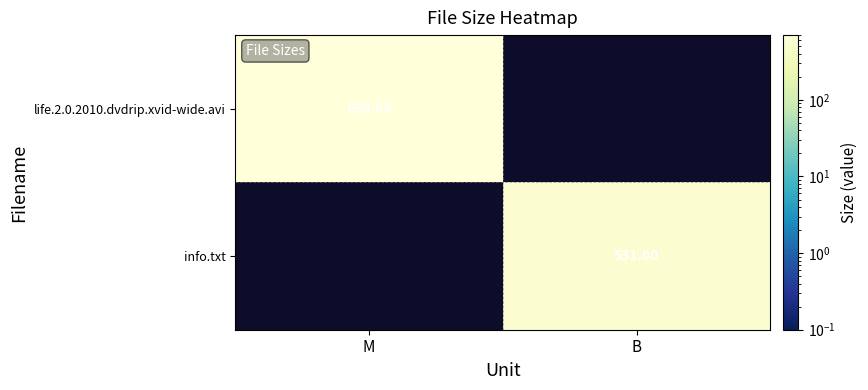

Is the value of life.2.0.2010.dvdrip.xvid-wide.avi at M greater than the value of info.txt at B?

Yes